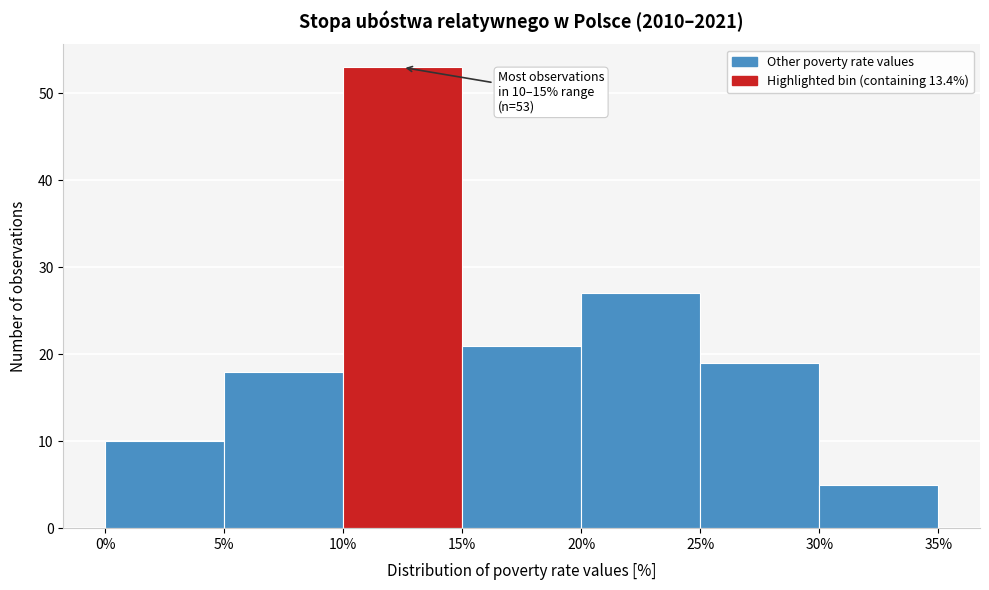

Which range on the x-axis has the tallest bar?

10% to 15%